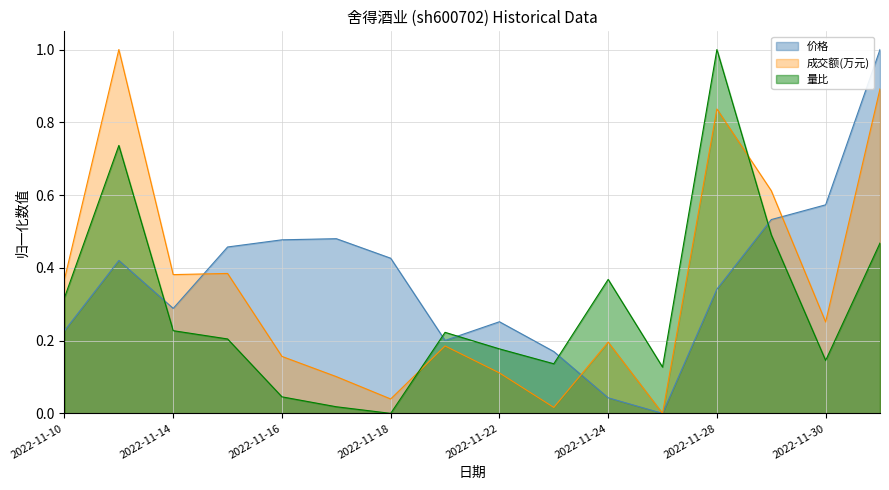

What are all the series names shown in the legend?

价格, 成交额(万元), 量比